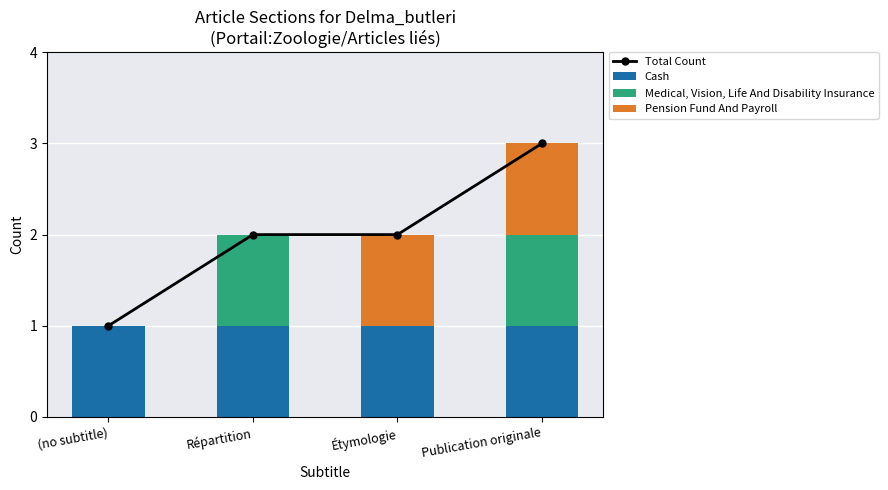

At which category is the sum across all series the highest?

Publication originale